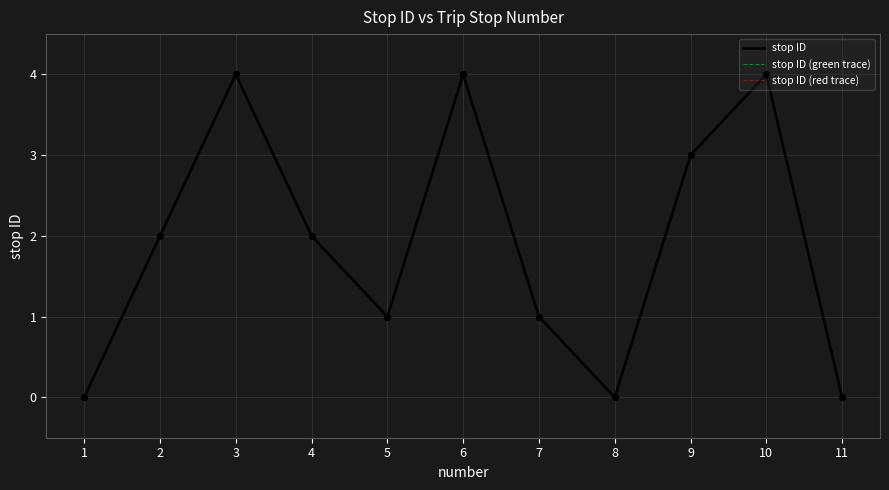

Does the chart have visible grid lines?

Yes